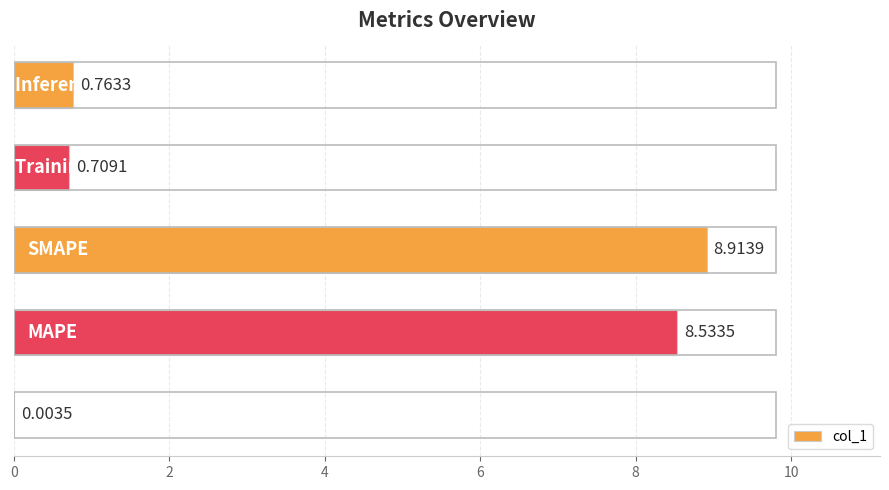

How many series are shown in this chart?

1